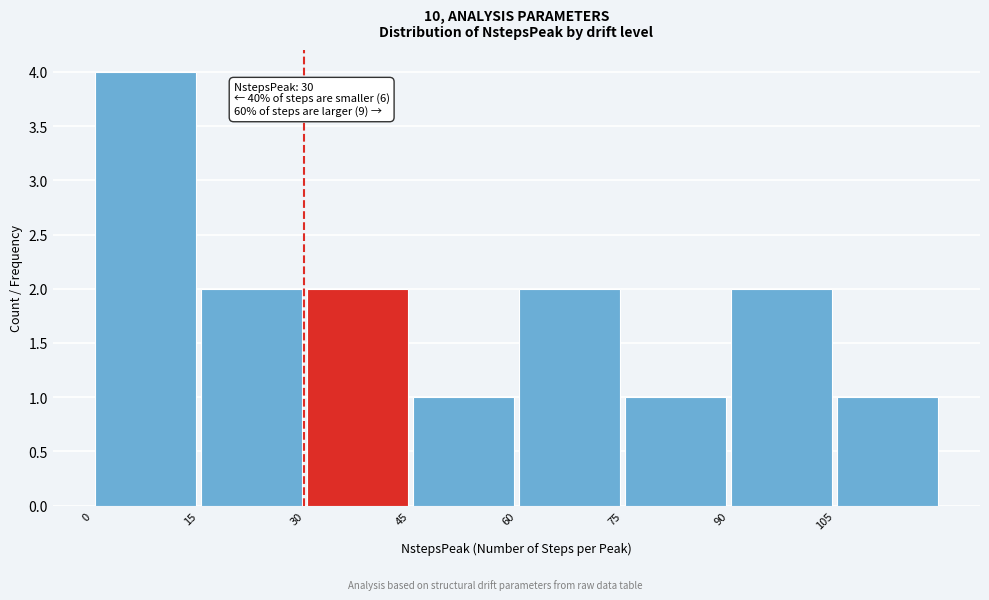

Which range on the x-axis has the tallest bar?

0 to 15